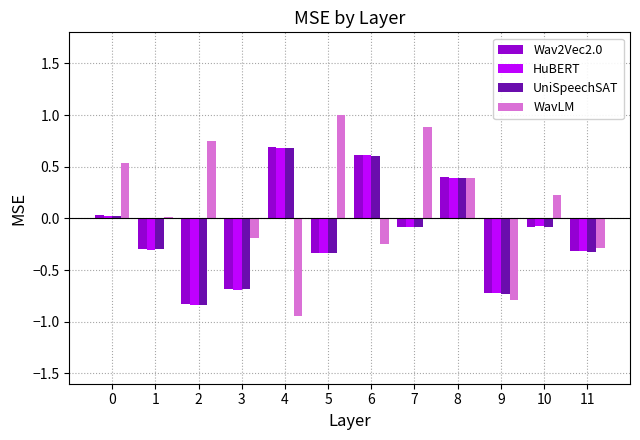

The WavLM series shows 0.0 at 1. True or false?

True